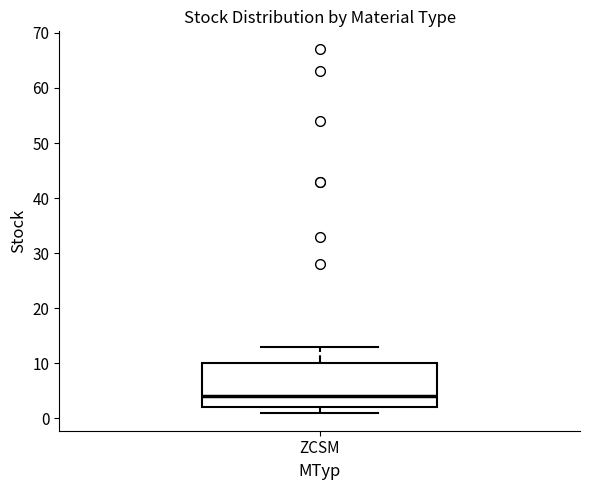

Where does the median line of the box for ZCSM sit on the y-axis? The values are not printed on the chart, so give them approximately, as read against the axis.

4